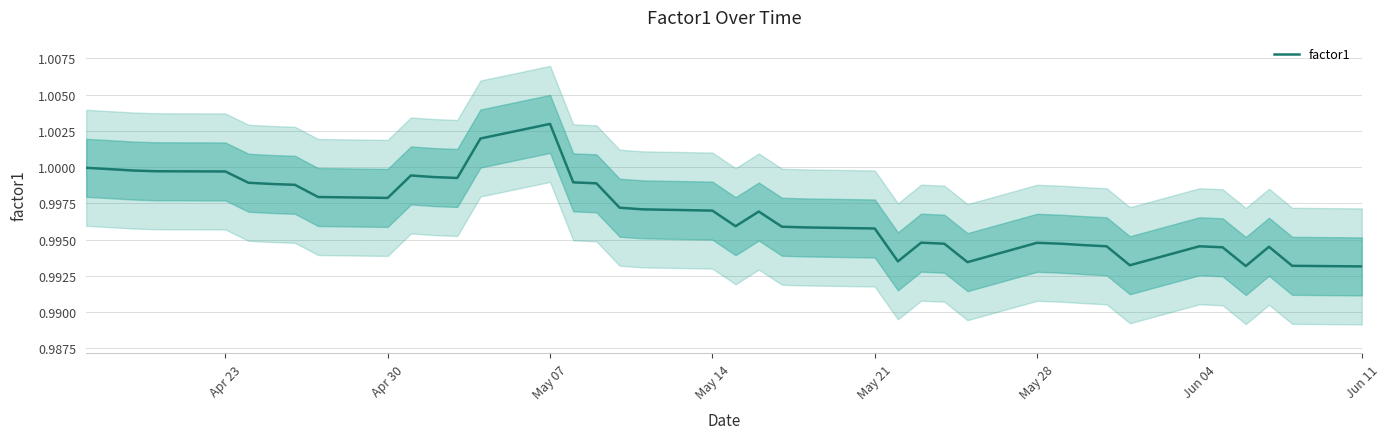

At which label does factor1 reach its peak?

May 07